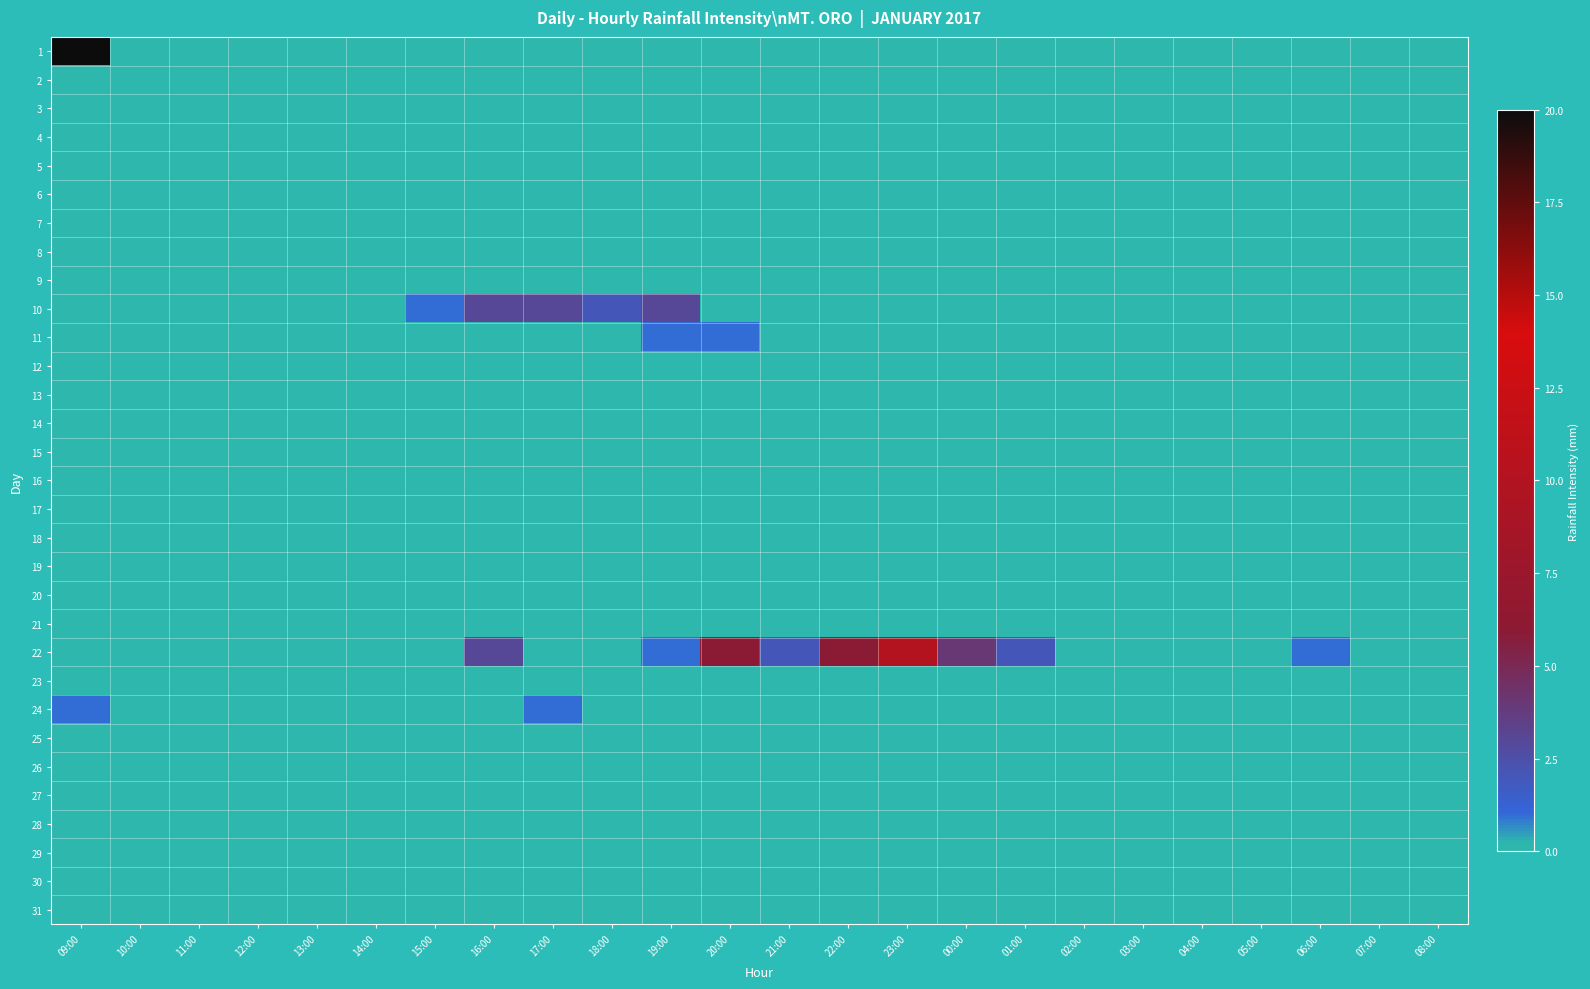

Which series has the largest total across all categories?

22